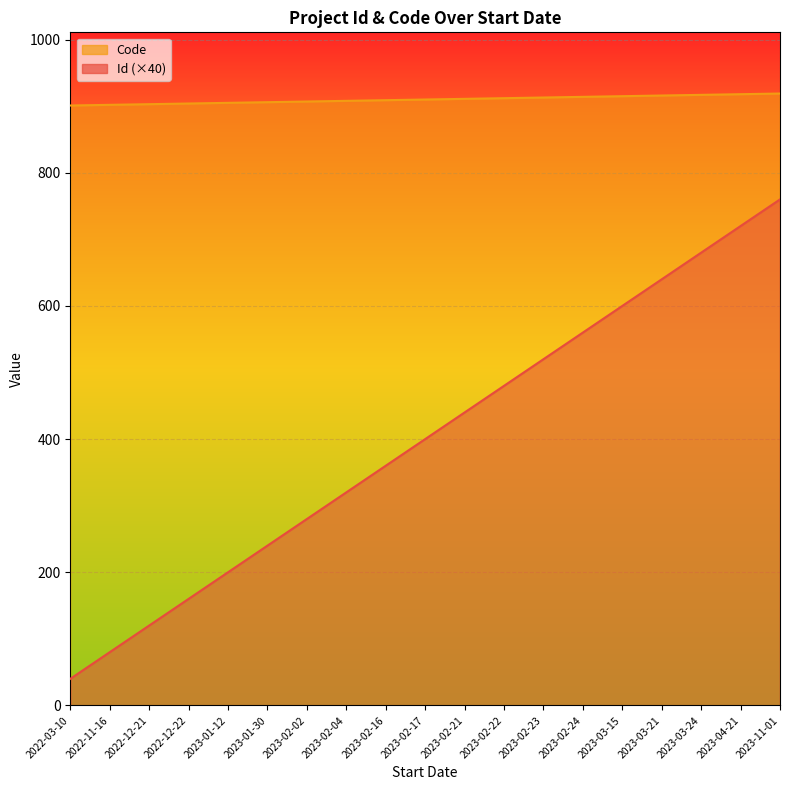

What is the average value of the Code series?

400